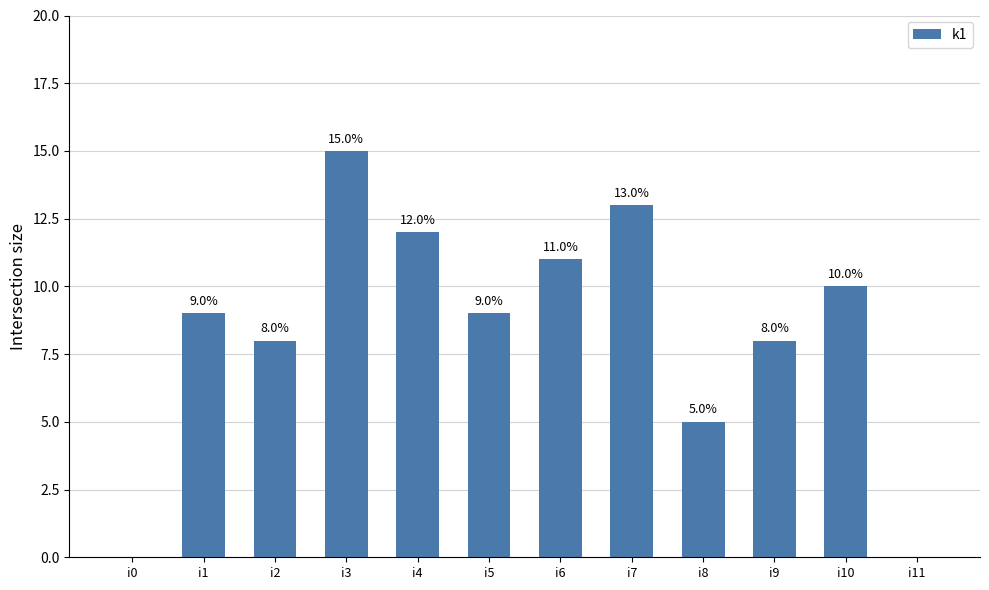

The value at i7 is 19. True or false?

False